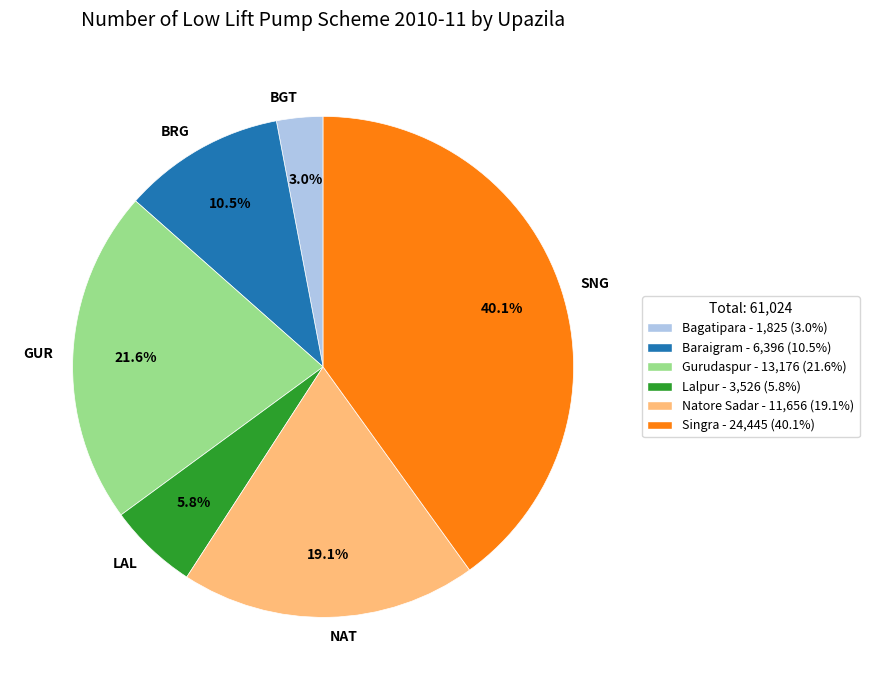

Between BGT and BRG, which is larger?

BRG